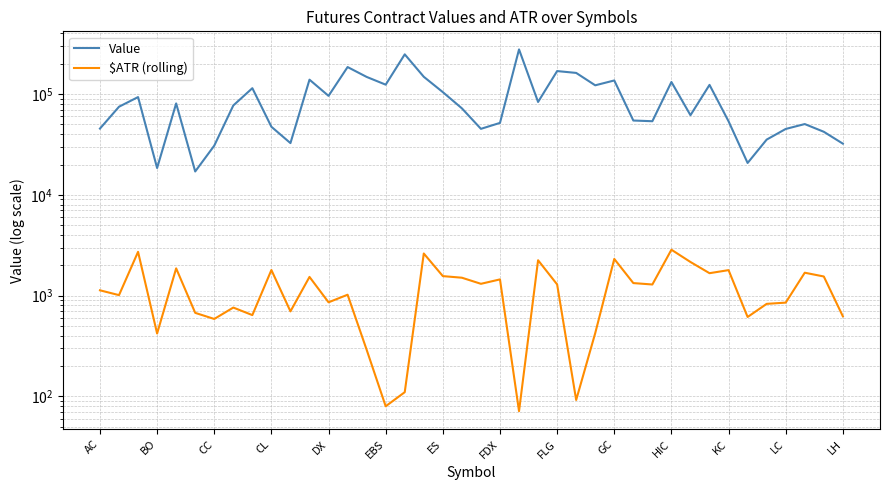

Which series has the largest total across all categories?

Value